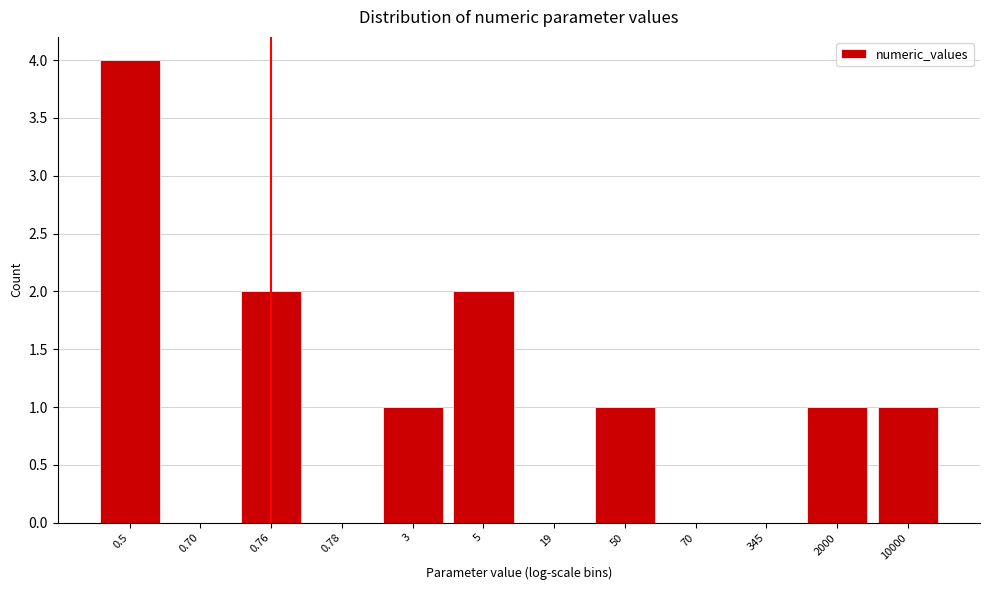

Reading right to left, transcribe all the data shown in this chart.

10000=1	2000=1	345=0	70=0	50=1	19=0	5=2	3=1	0.78=0	0.76=2	0.70=0	0.5=4